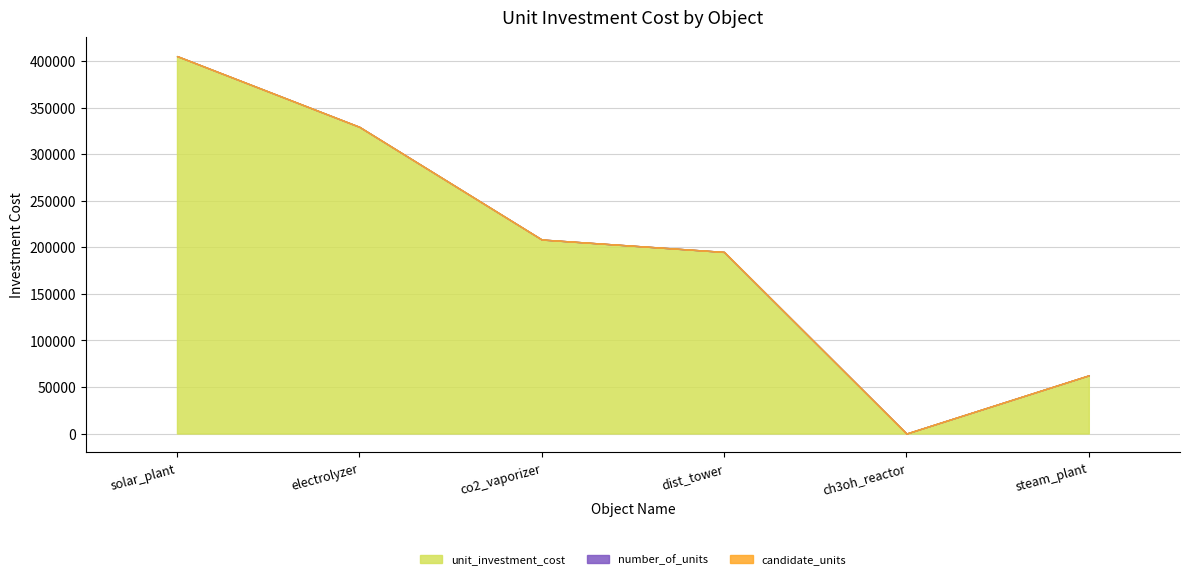

What is the spread (max minus min) of values at solar_plant?

405333.3